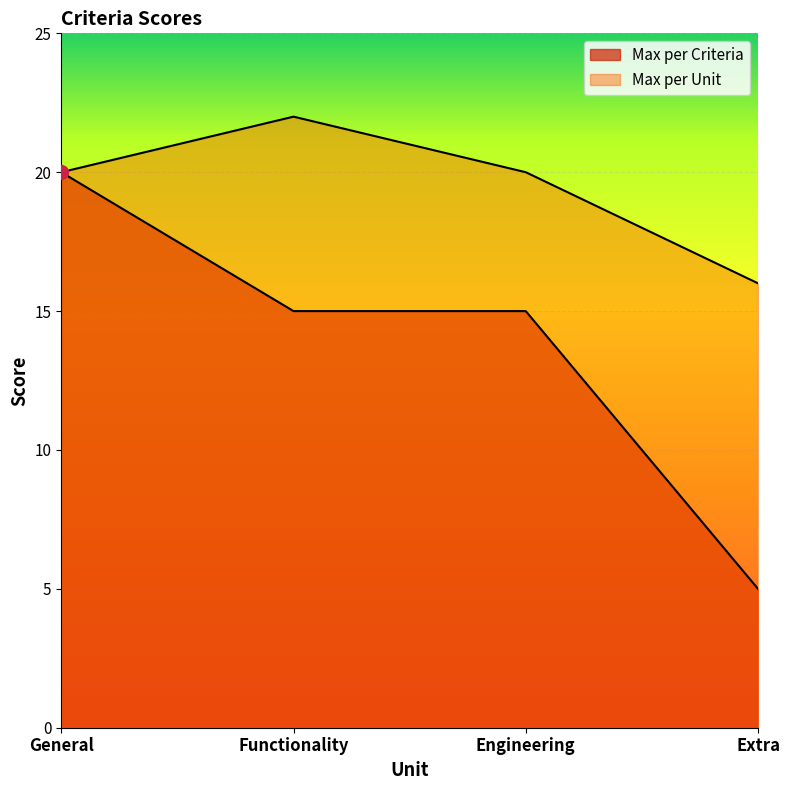

True or false: Max per Criteria and Max per Unit intersect in this chart.

False